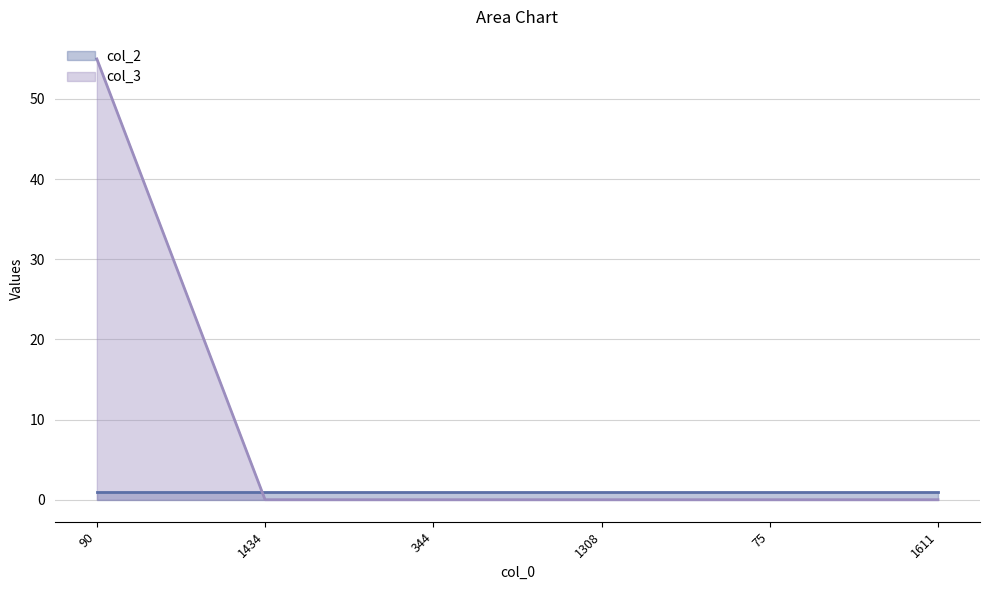

What is the label of the 4th point from the right?

344